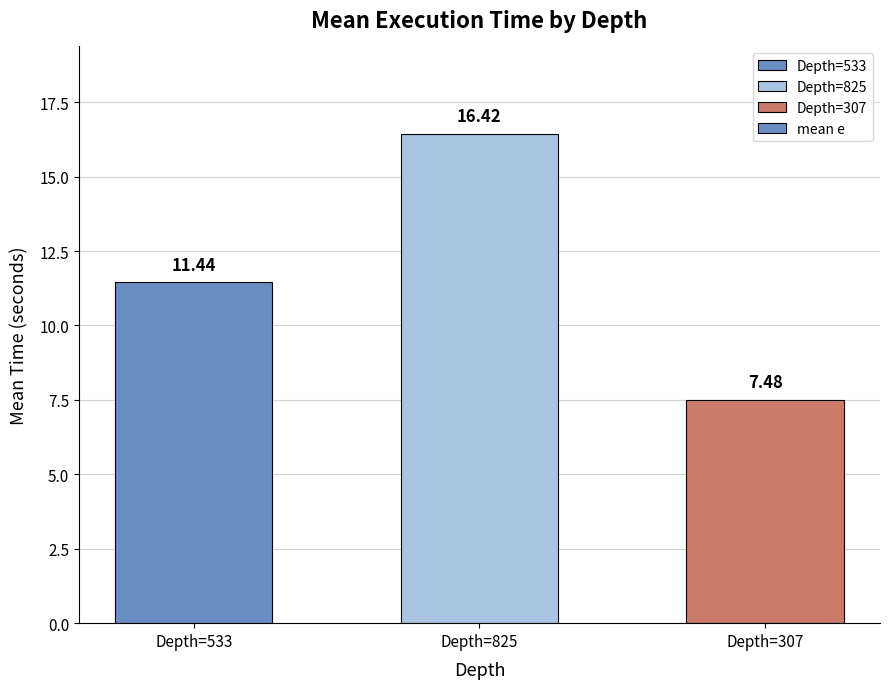

List the labels in order of value, largest first.

Depth=825, Depth=533, Depth=307